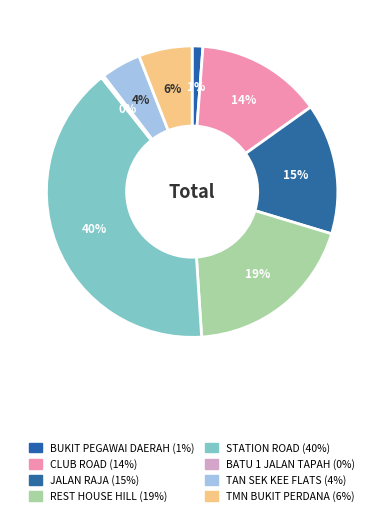

How many slices are in this pie chart?

8